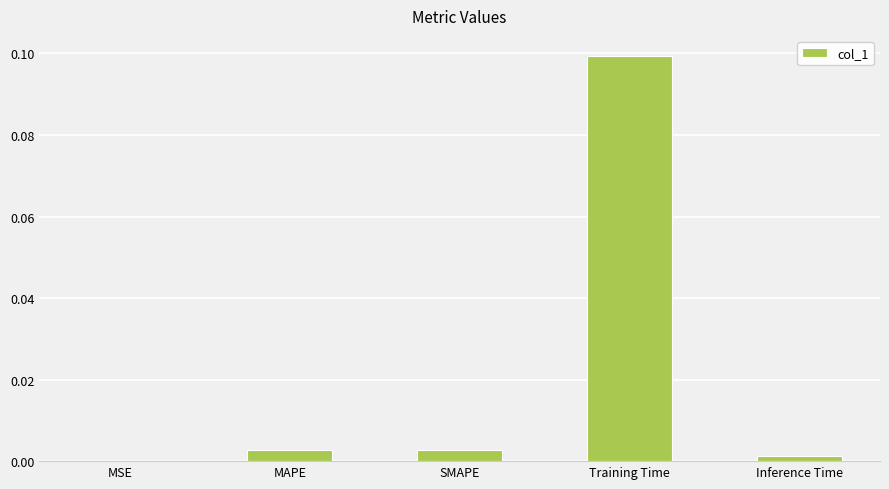

Between MAPE and Training Time, which is larger?

Training Time